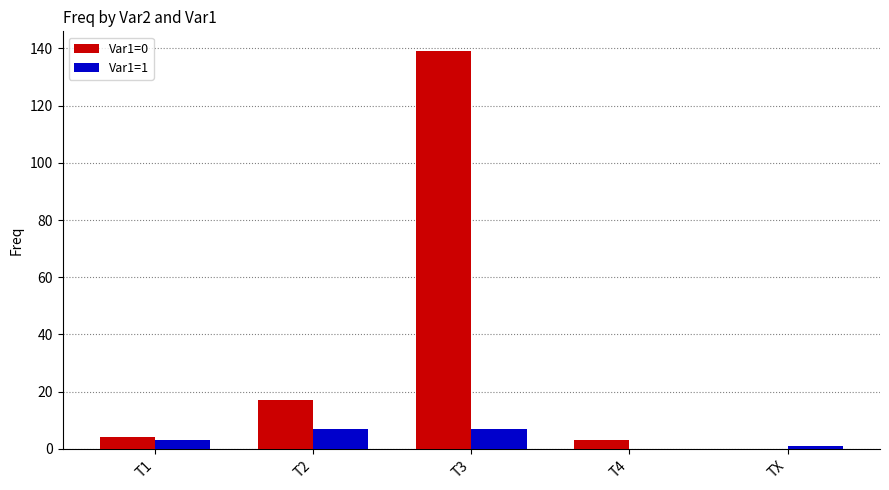

At which category is the sum across all series the highest?

T3